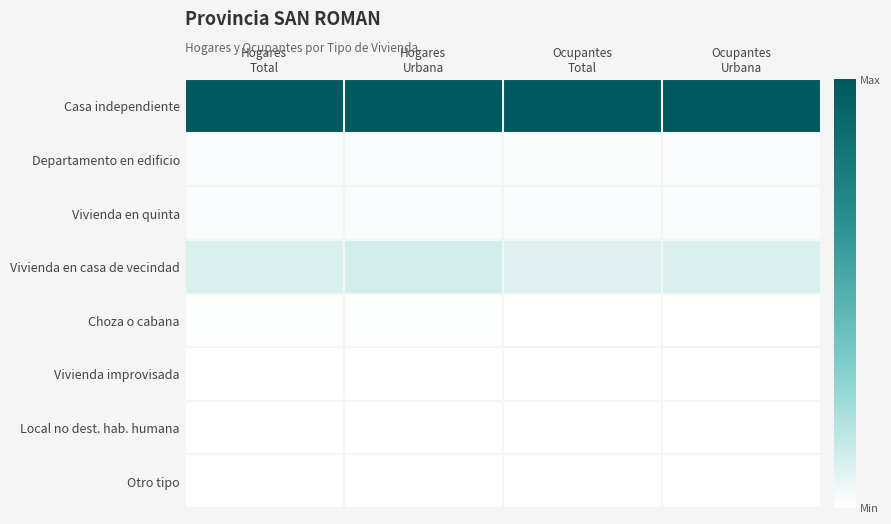

Reading left to right, what are all the values shown in this chart?

Casa independiente: Hogares
Total=1.0	Hogares
Urbana=1.0	Ocupantes
Total=1.0	Ocupantes
Urbana=1.0
Departamento en edificio: Hogares
Total=0.0	Hogares
Urbana=0.0	Ocupantes
Total=0.0	Ocupantes
Urbana=0.0
Vivienda en quinta: Hogares
Total=0.0	Hogares
Urbana=0.0	Ocupantes
Total=0.0	Ocupantes
Urbana=0.0
Vivienda en casa de vecindad: Hogares
Total=0.1	Hogares
Urbana=0.1	Ocupantes
Total=0.1	Ocupantes
Urbana=0.1
Choza o cabana: Hogares
Total=0.0	Hogares
Urbana=0.0	Ocupantes
Total=0.0	Ocupantes
Urbana=0.0
Vivienda improvisada: Hogares
Total=0.0	Hogares
Urbana=0.0	Ocupantes
Total=0.0	Ocupantes
Urbana=0.0
Local no dest. hab. humana: Hogares
Total=0.0	Hogares
Urbana=0.0	Ocupantes
Total=0.0	Ocupantes
Urbana=0.0
Otro tipo: Hogares
Total=0.0	Hogares
Urbana=0.0	Ocupantes
Total=0.0	Ocupantes
Urbana=0.0